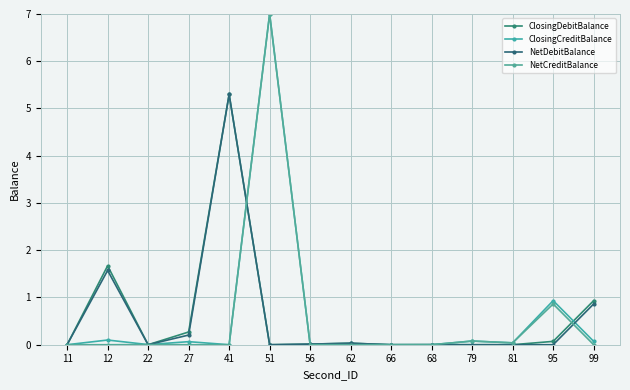

True or false: NetCreditBalance and ClosingCreditBalance intersect in this chart.

False